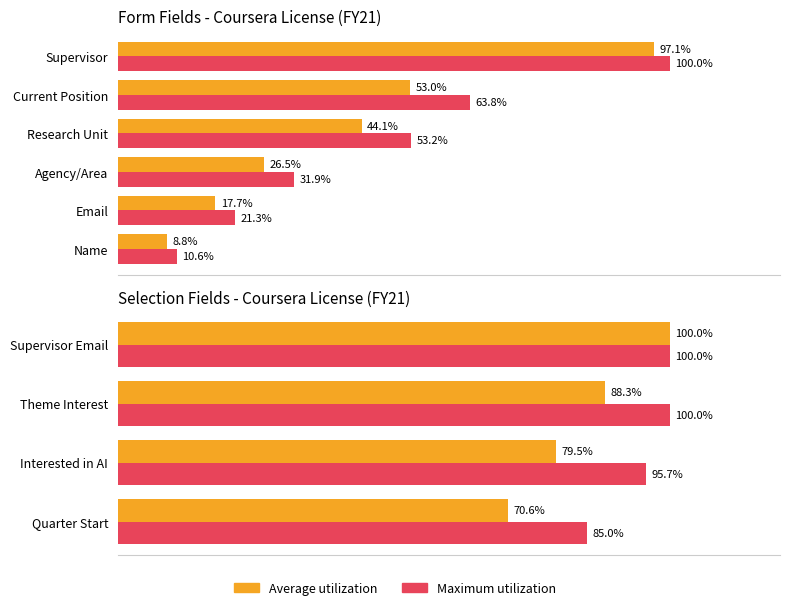

Is the value of Average utilization at Supervisor Email greater than the value of Maximum utilization at Theme Interest?

No